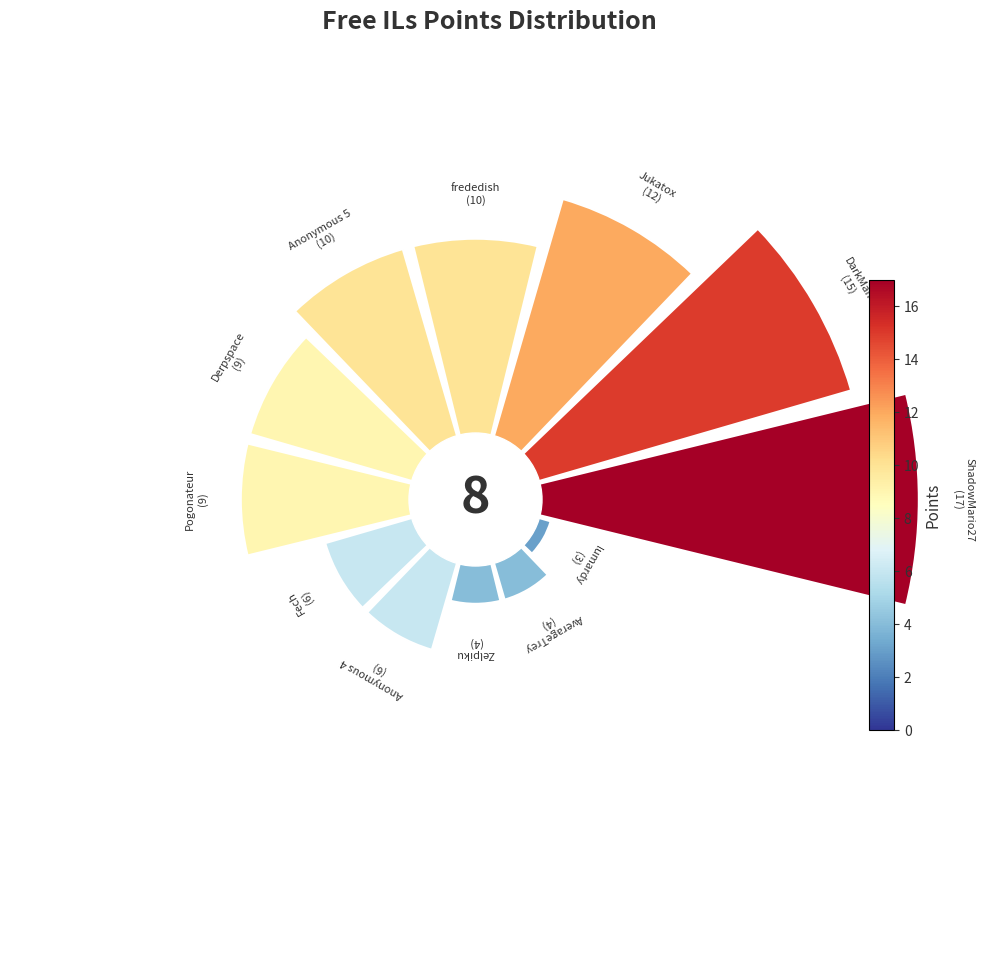

How many segments does this pie chart have?

12